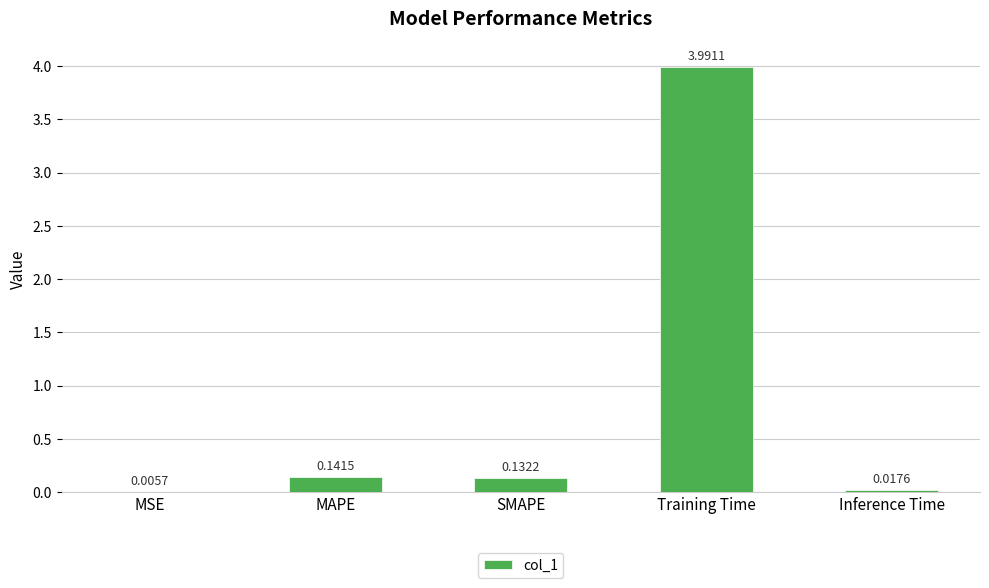

Between Training Time and MSE, which is larger?

Training Time